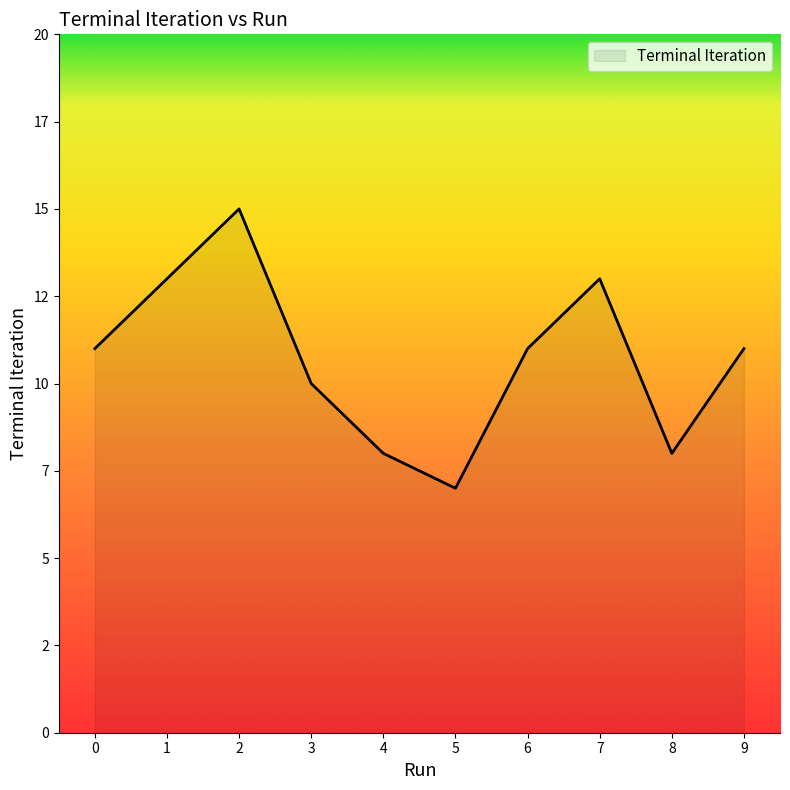

Which label corresponds to the smallest value in the chart?

5